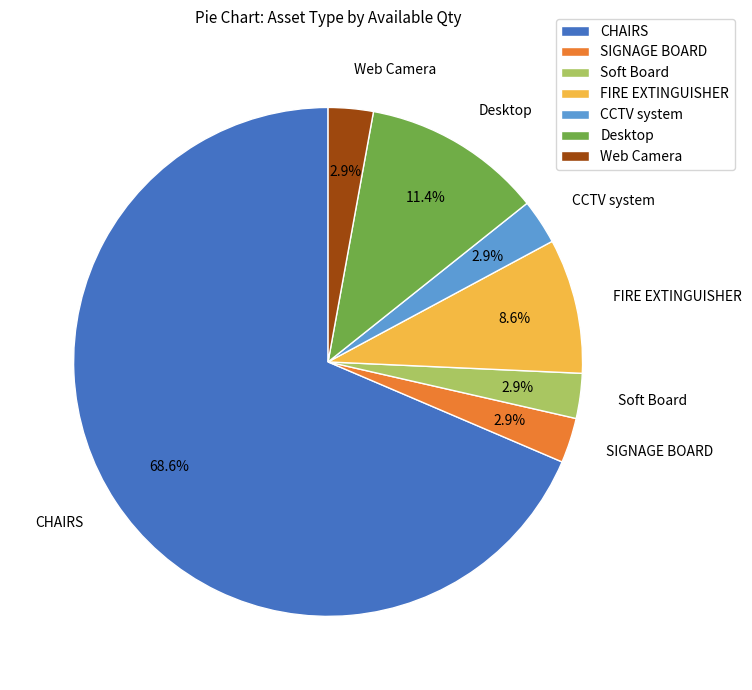

Which has a higher value, CHAIRS or Web Camera?

CHAIRS